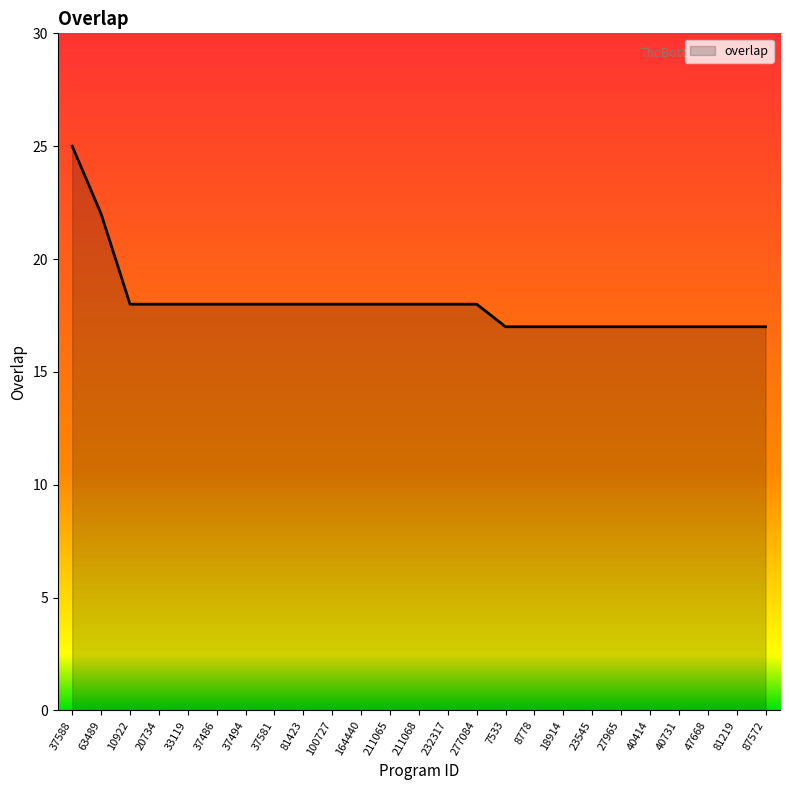

Which category has the highest value across all series?

37588